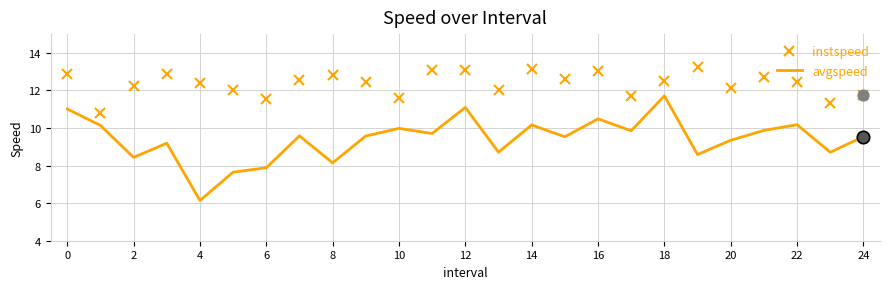

Which series has the largest range (max minus min)?

avgspeed